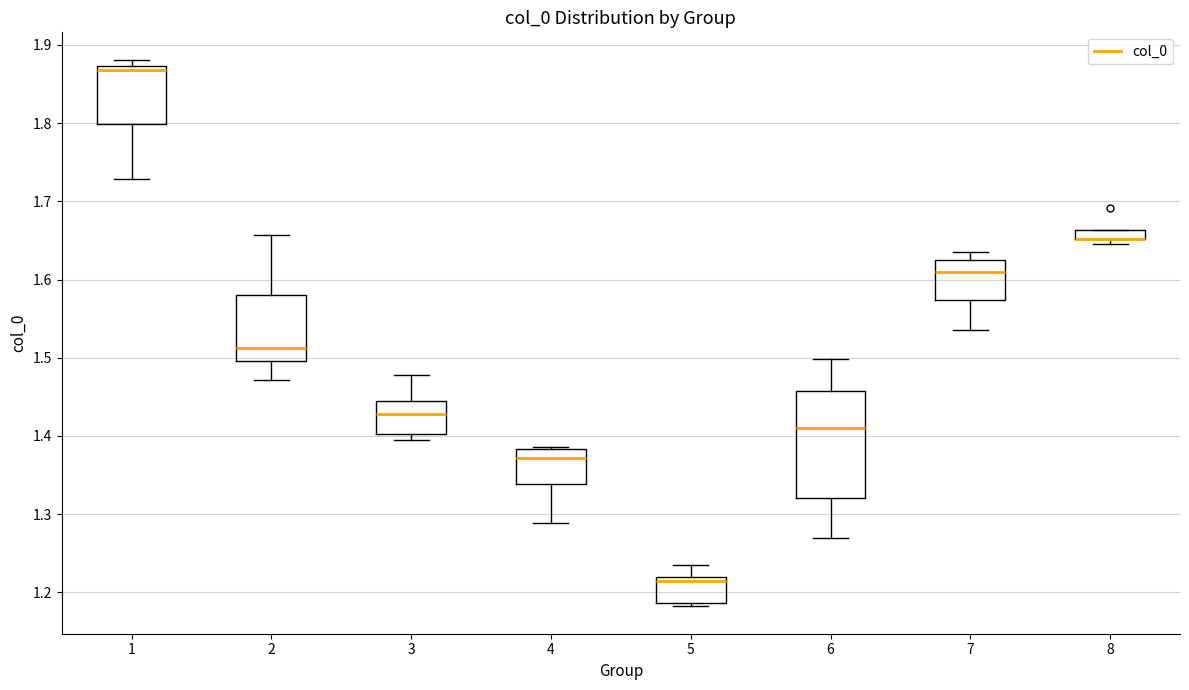

Where does the lower whisker of the box at x = 6 end on the y-axis? The values are not printed on the chart, so give them approximately, as read against the axis.

1.27